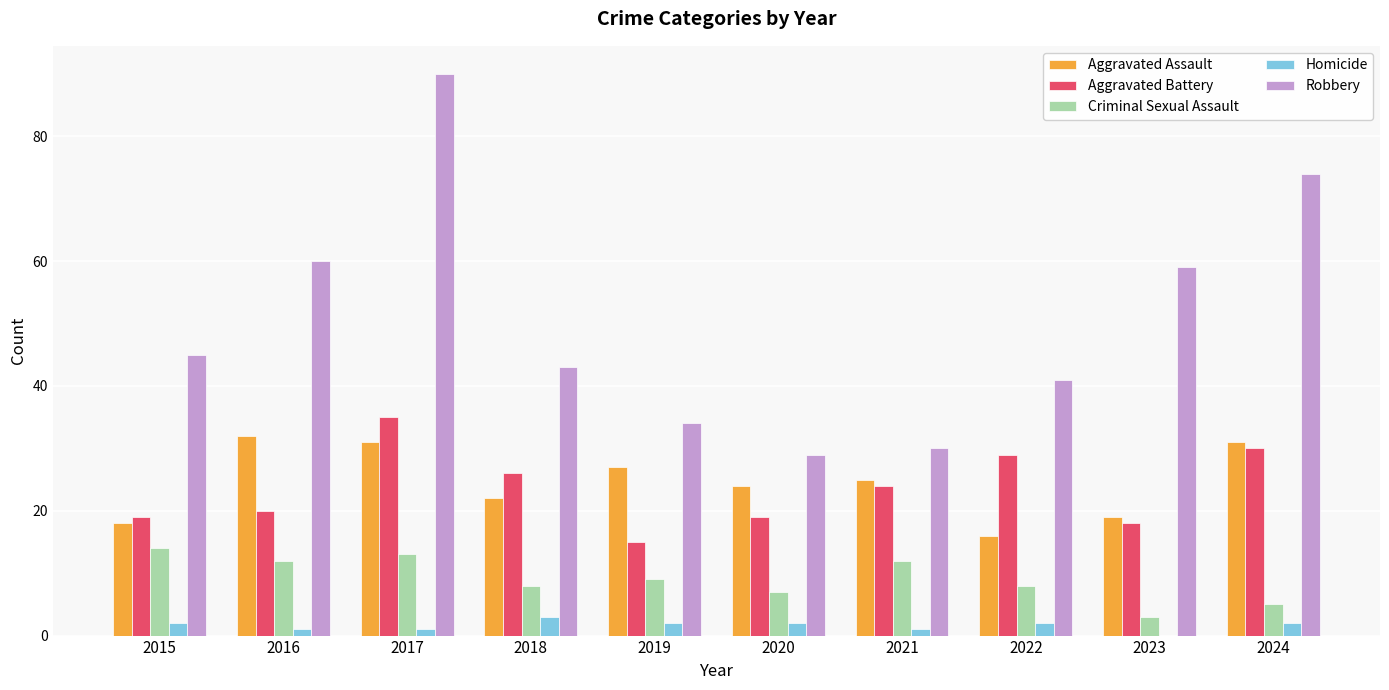

Between 2017 and 2023, which series saw the biggest shift?

Robbery